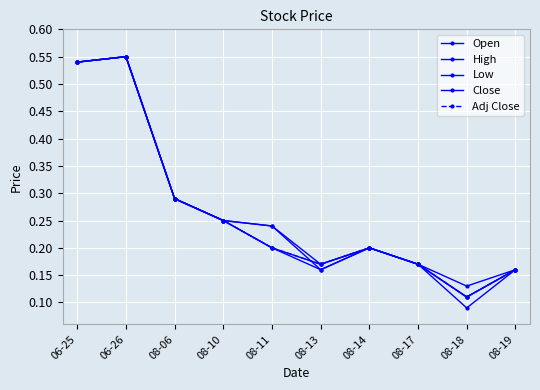

Rank the categories by Low value from lowest to highest.

08-18, 08-13, 08-19, 08-17, 08-11, 08-14, 08-10, 08-06, 06-25, 06-26